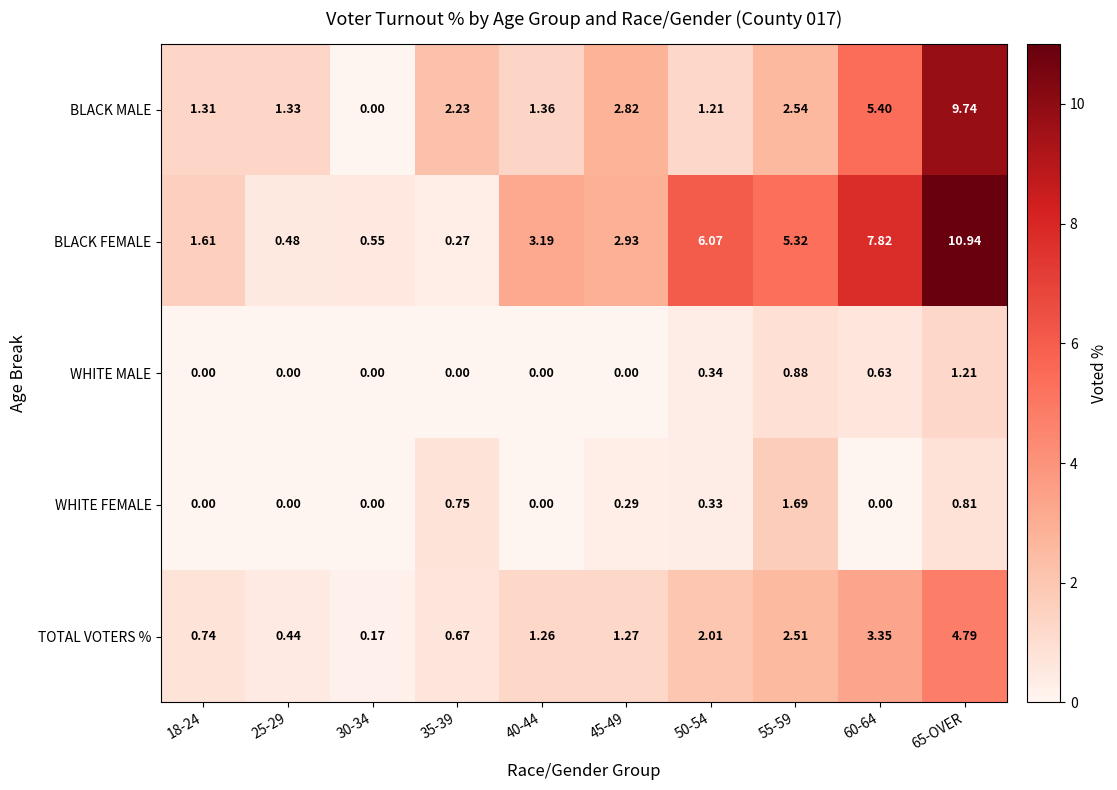

At 65-OVER, list the series in order from largest to smallest.

BLACK FEMALE, BLACK MALE, TOTAL VOTERS %, WHITE MALE, WHITE FEMALE